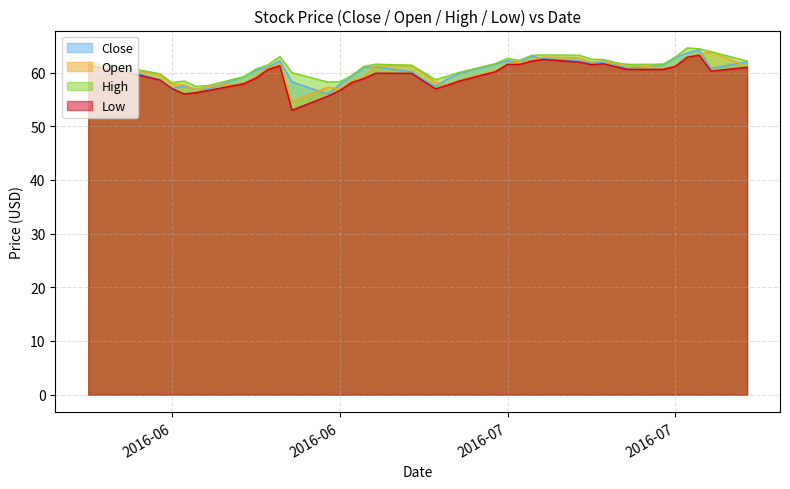

At which category is the sum across all series the highest?

2016-07-28